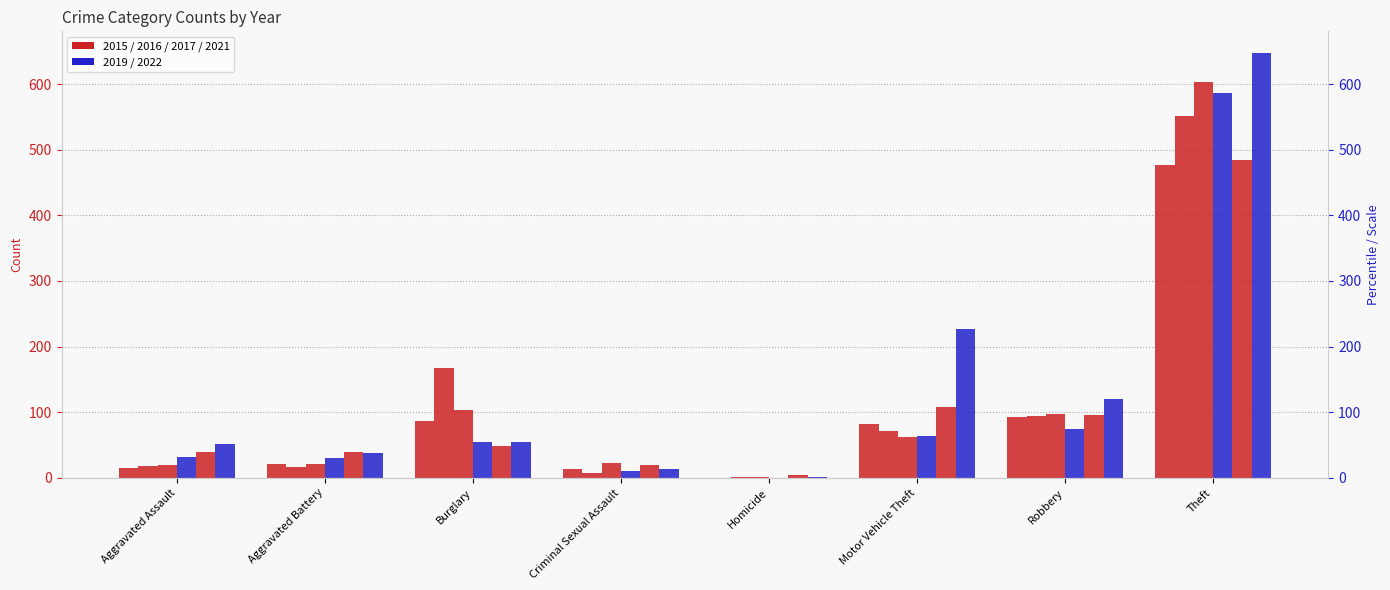

What is the difference between the maximum and minimum values in the 2021 series?

480